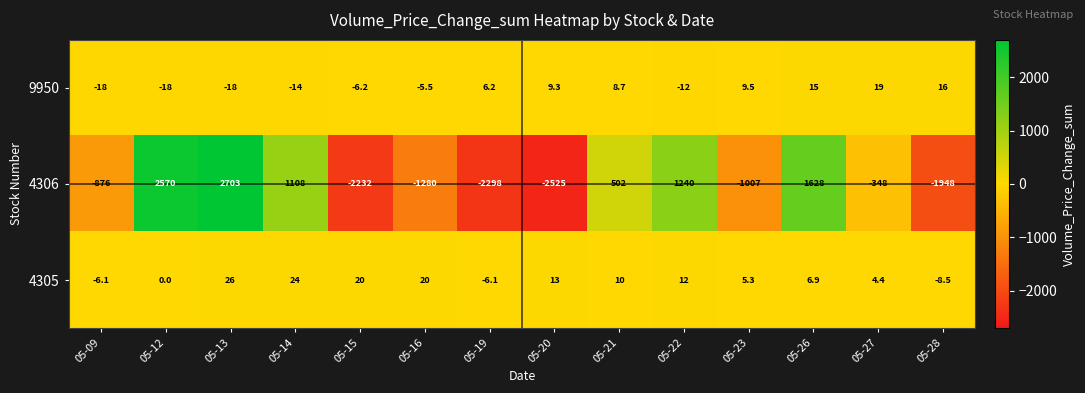

What is the total value across all series at 05-23?

-992.2